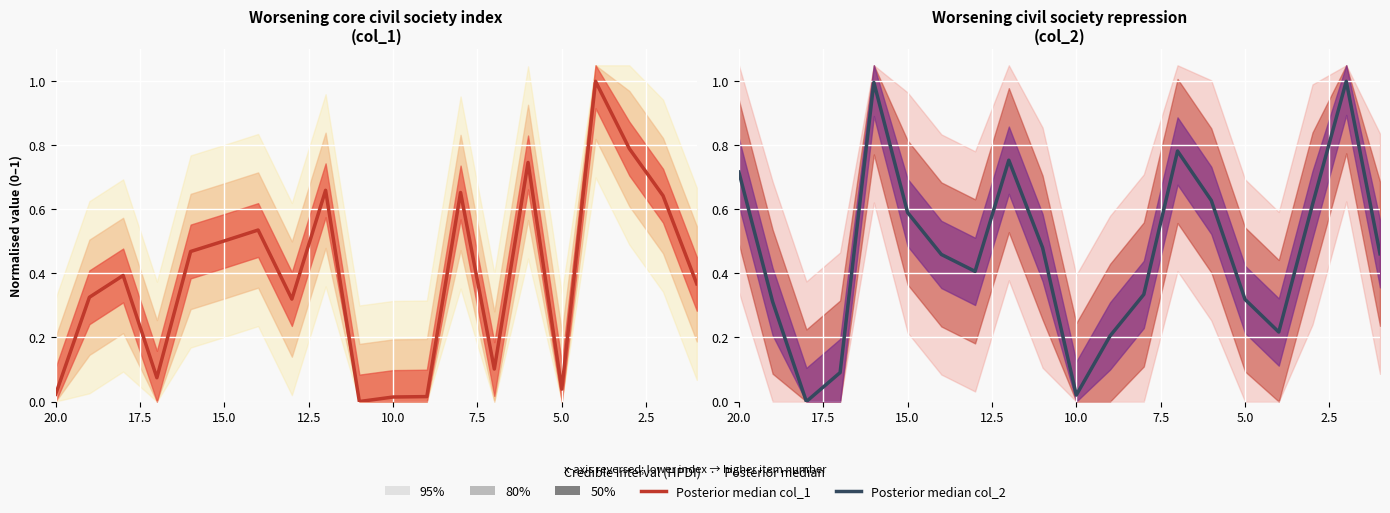

What is the highest value of the Posterior median col_1 series?

1.0